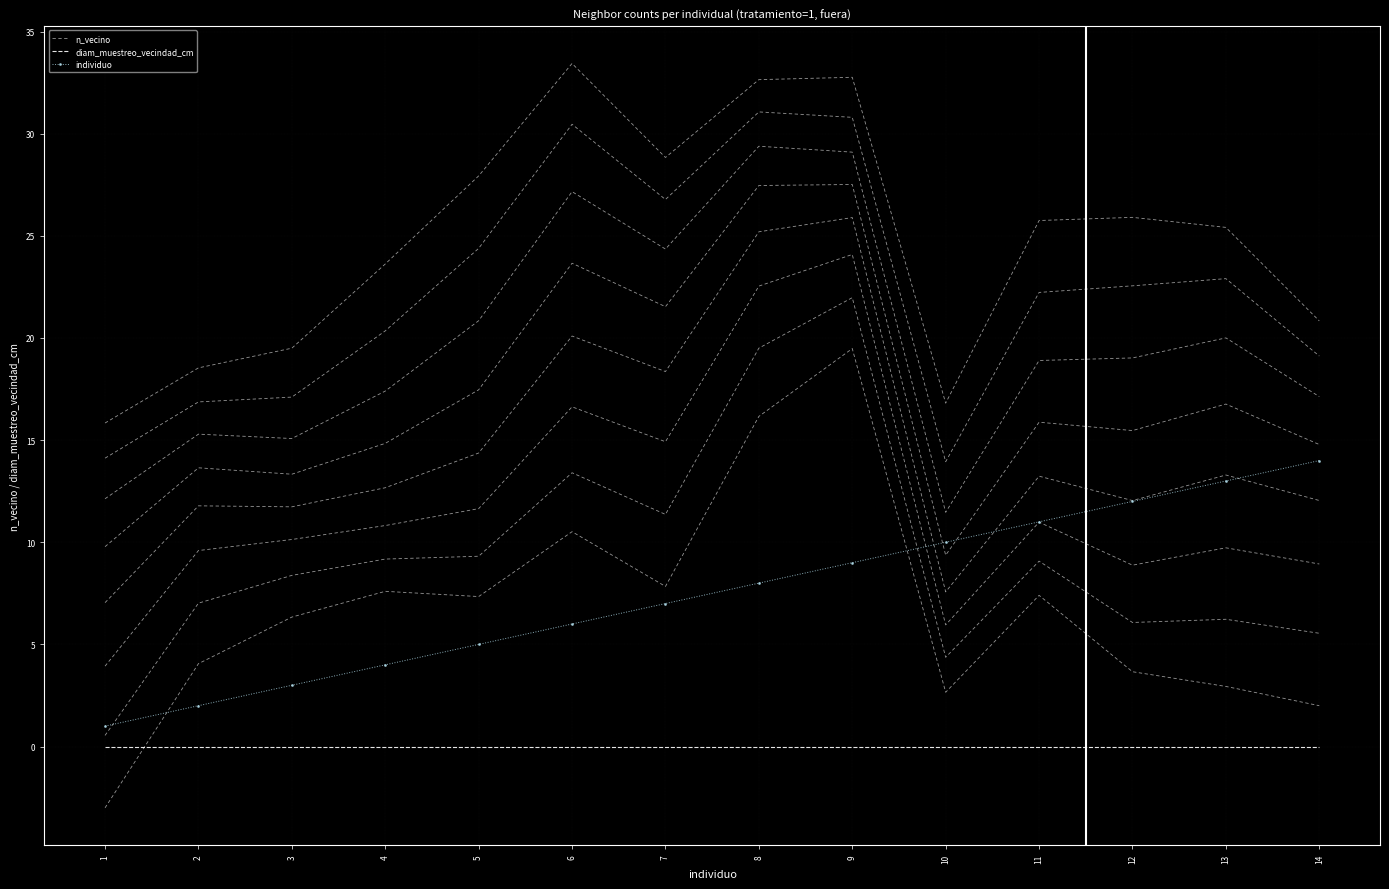

True or false: individuo has a value of 7.0 at 7.

True